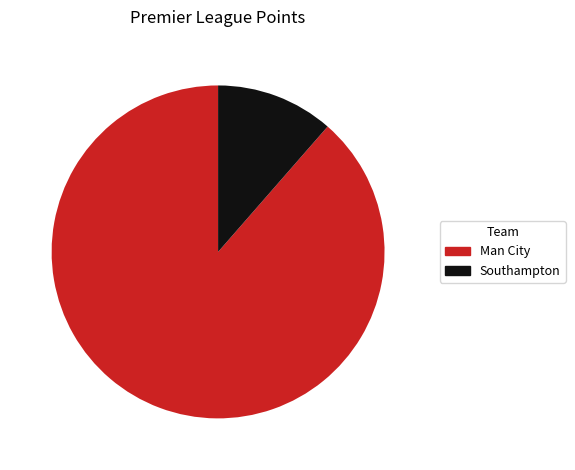

What is the largest slice in the pie chart?

Man City